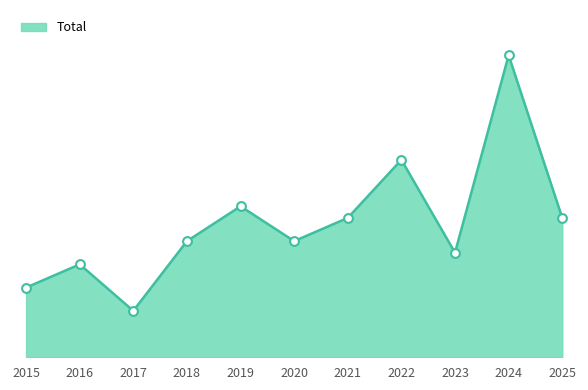

Which has a higher value, 2024 or 2022?

2024